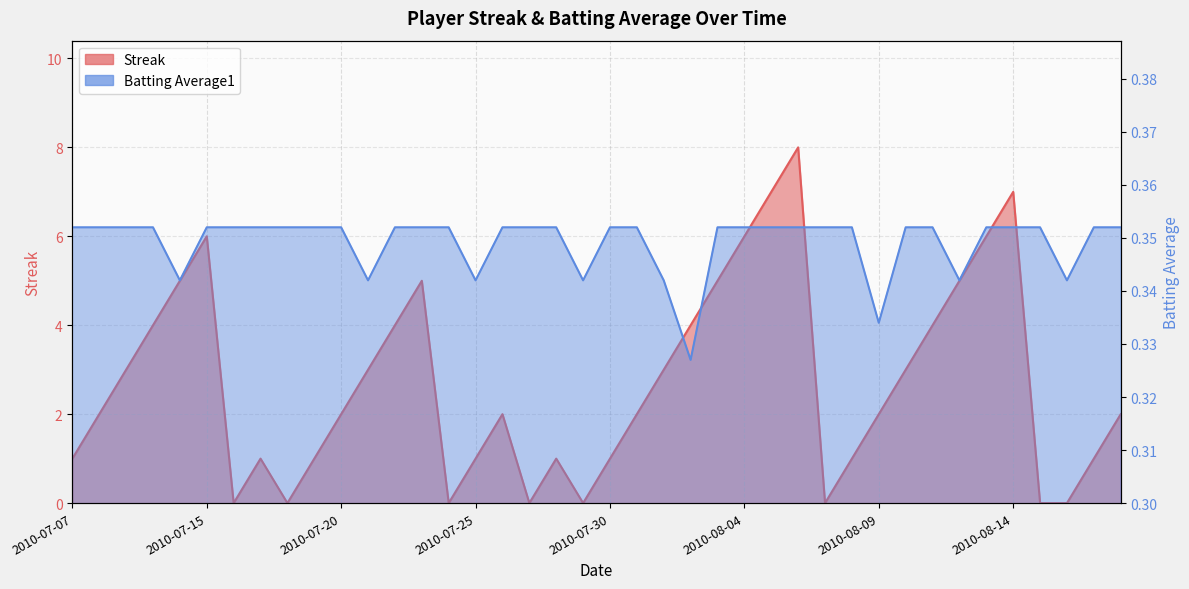

What is the label of the 36th point from the left?

2010-08-14